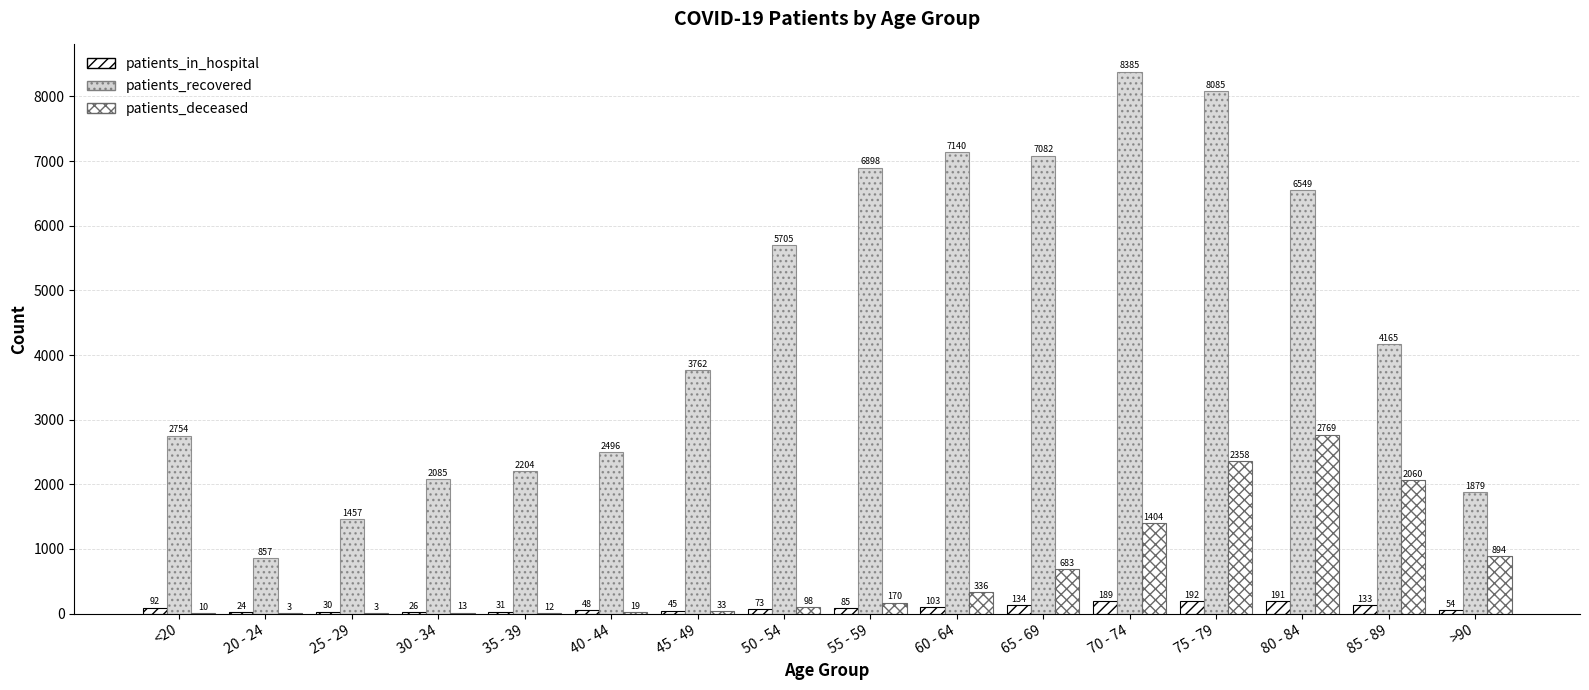

How many data points does each series have?

16